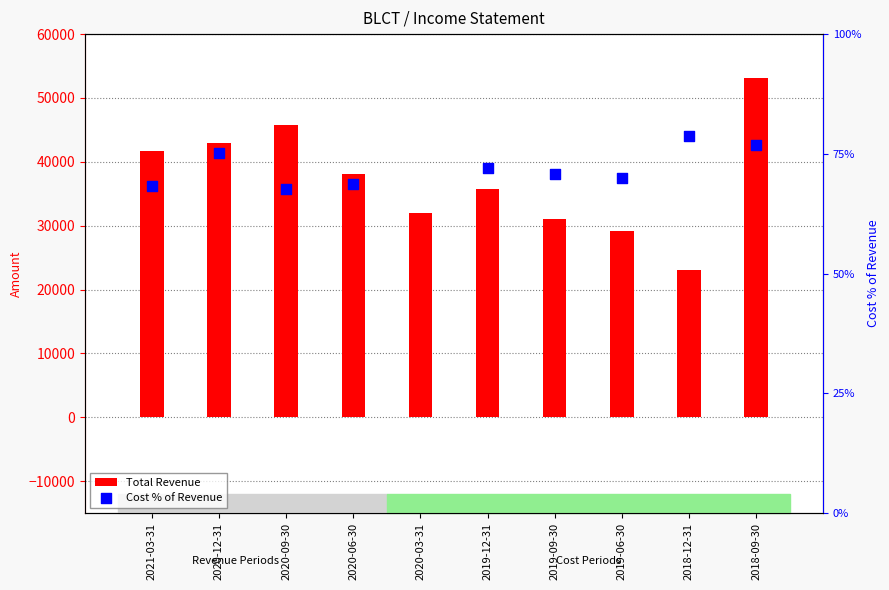

What are all the series names shown in the legend?

Total Revenue, Cost % of Revenue